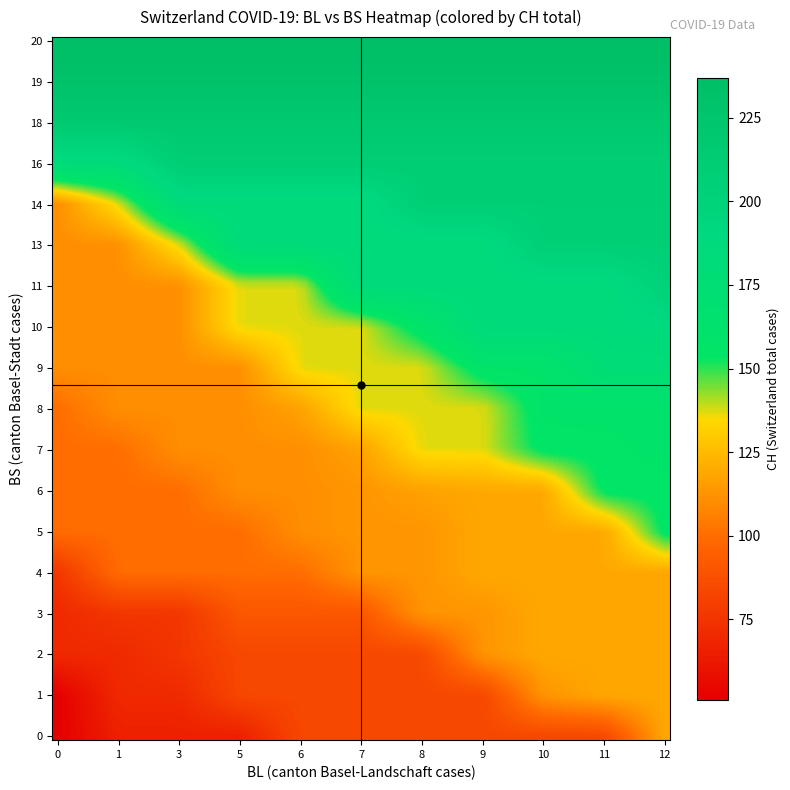

What is the maximum value shown in the chart?

237